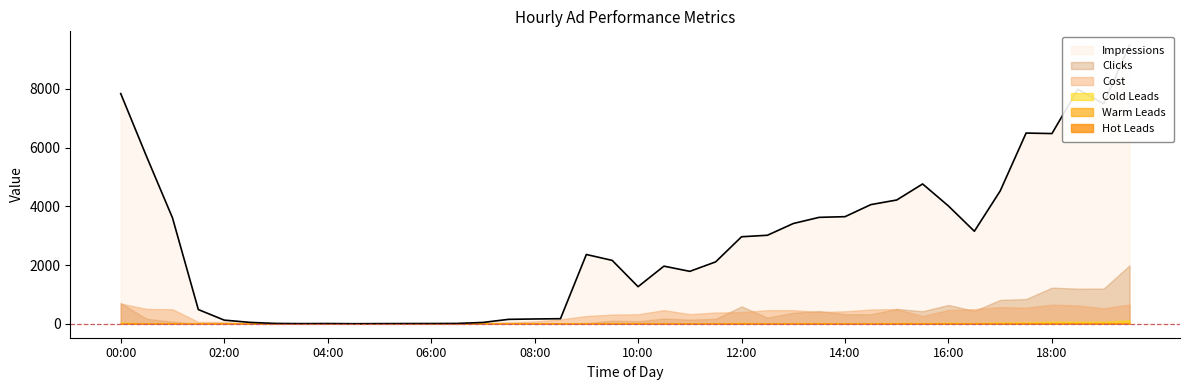

What is the label of the 38th point from the right?

01:00